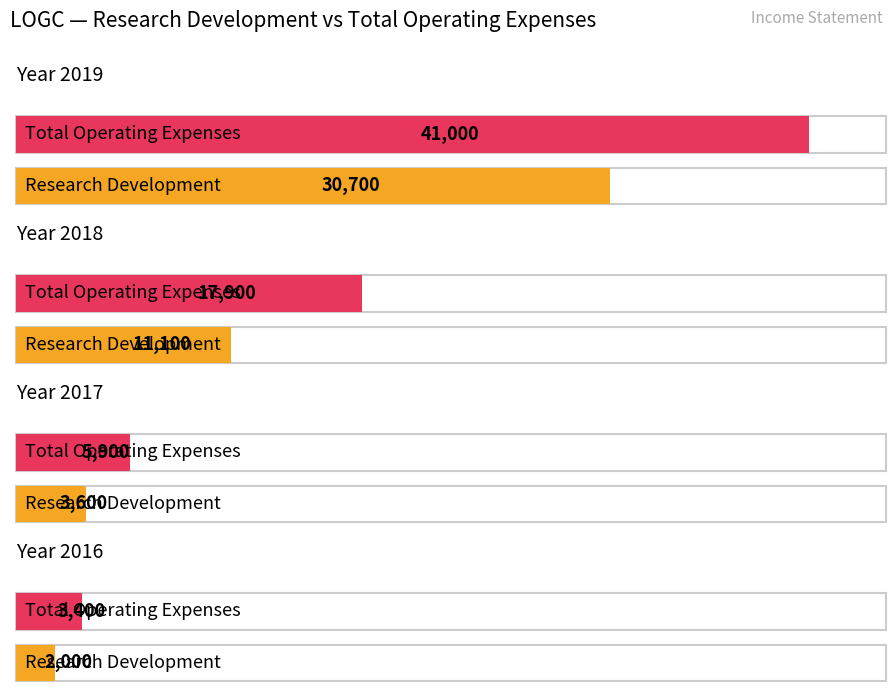

What is the average value of the Research Development series?

11850